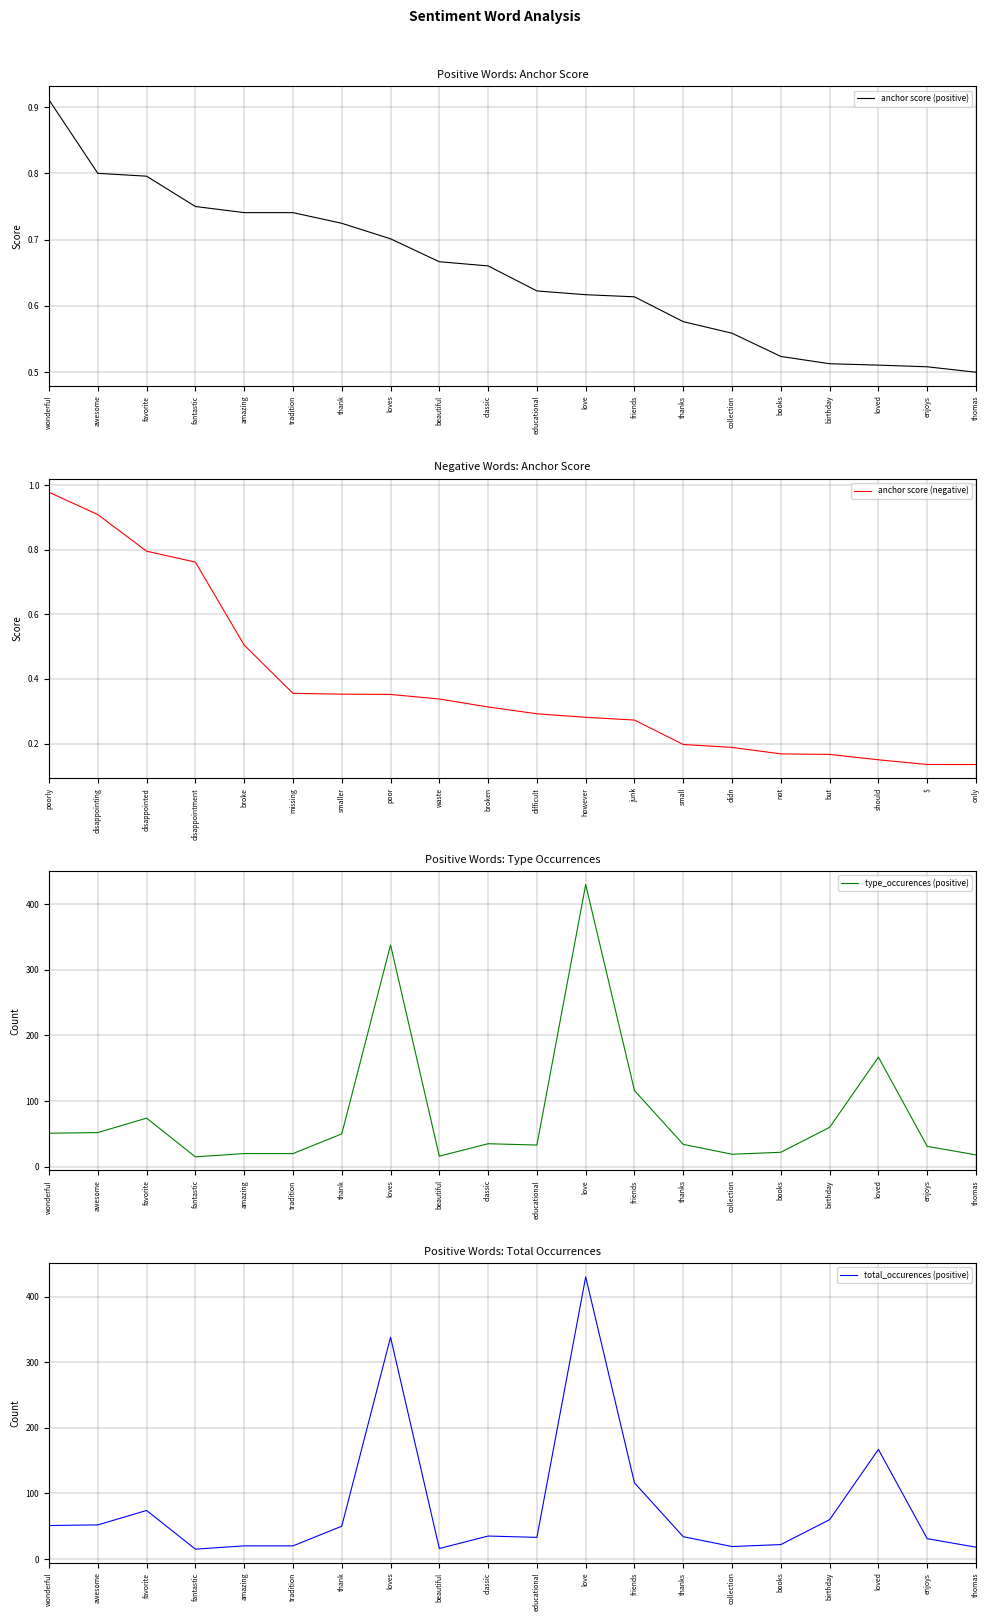

The value of anchor score (positive) at thanks is 0.3. True or false?

False